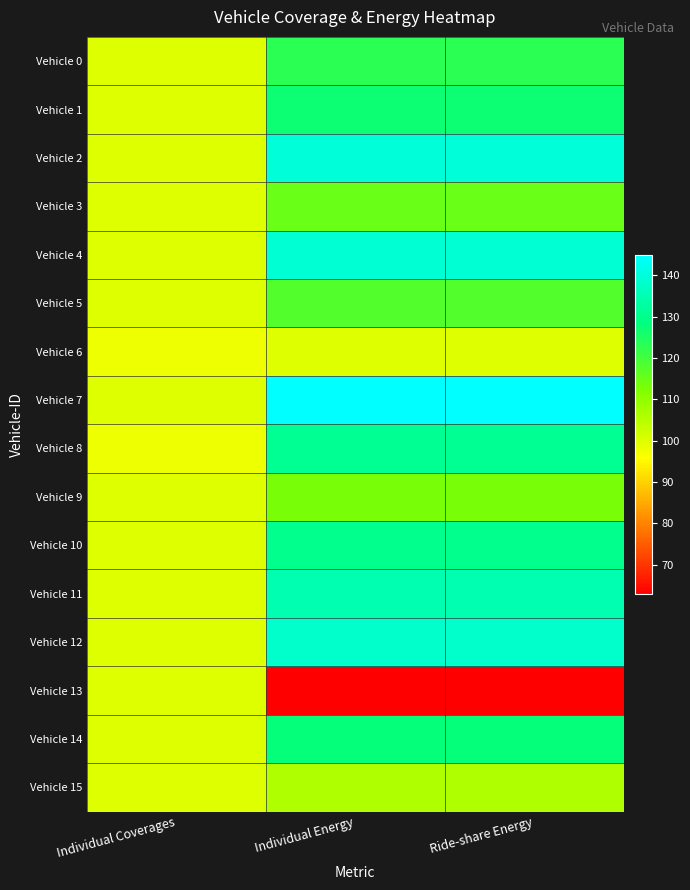

At which category is the sum across all series the highest?

Individual Energy